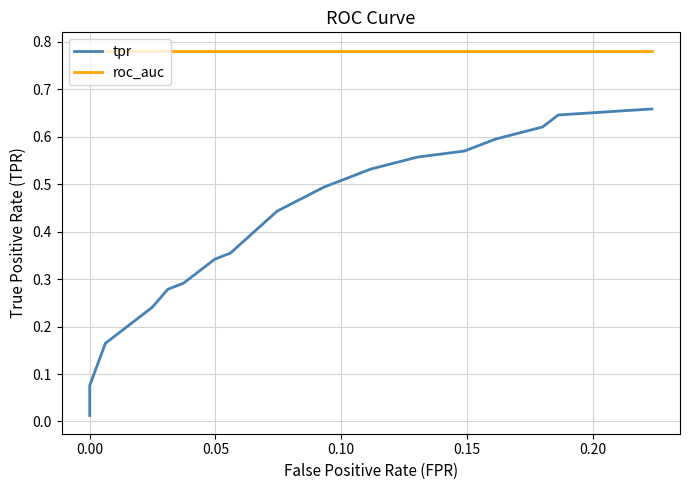

What is the maximum value shown in the chart?

0.8